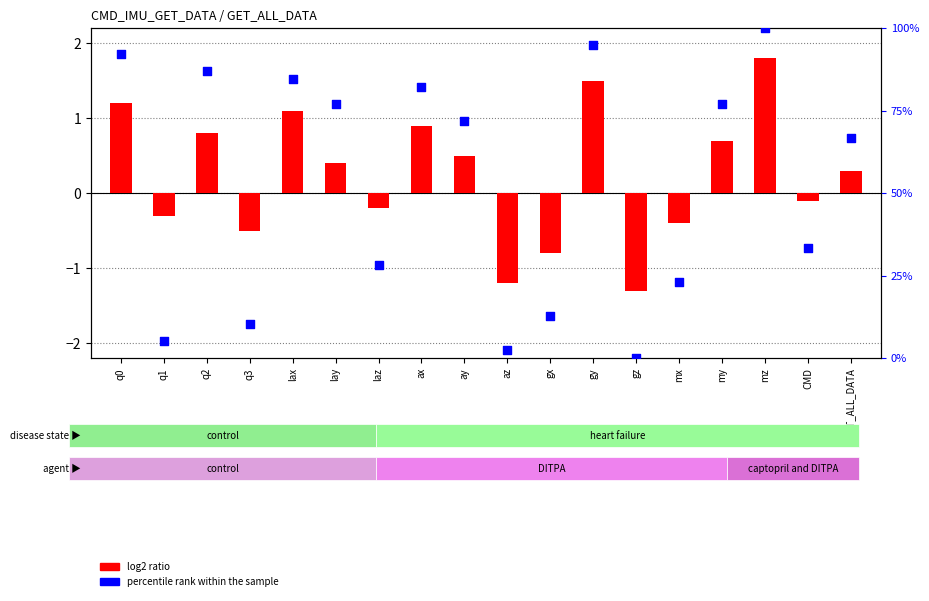

What is the total value across all series at GET_ALL_DATA?

67.0